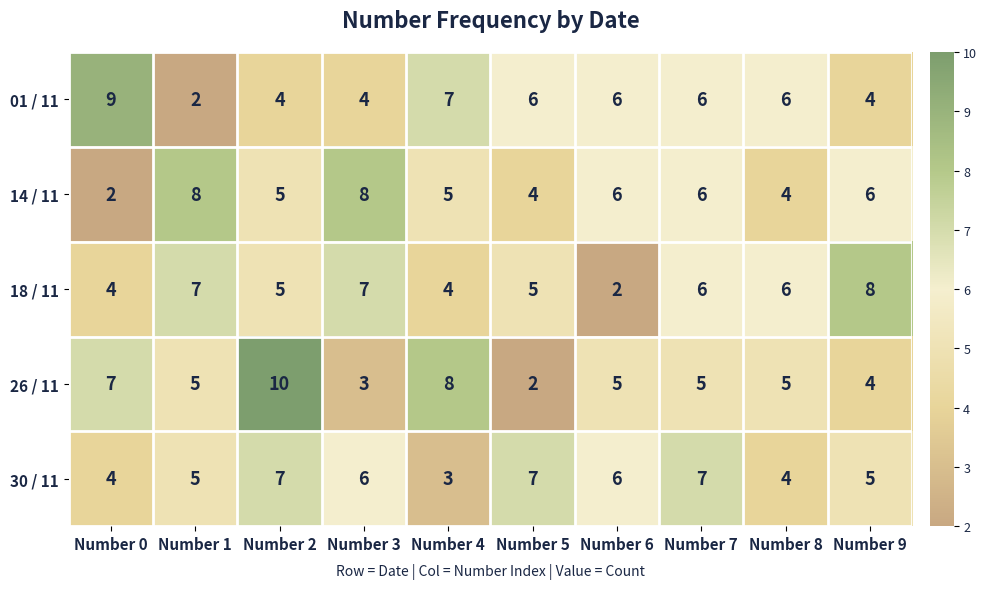

What is the minimum value shown in the chart?

2